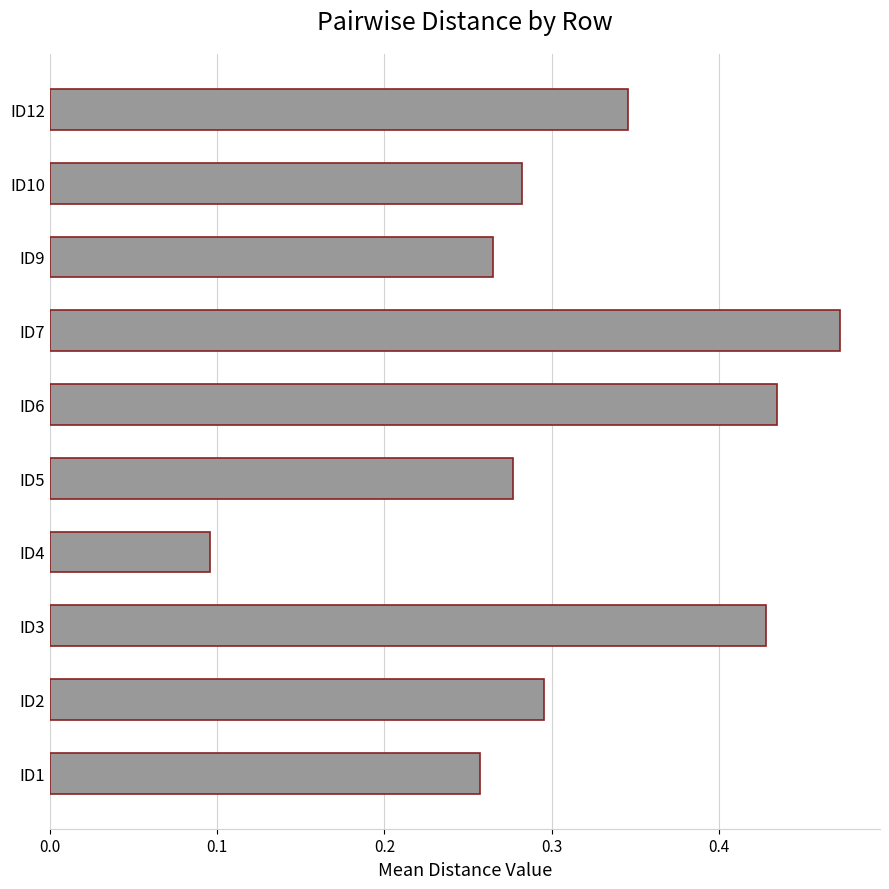

How many bars are there in total?

10